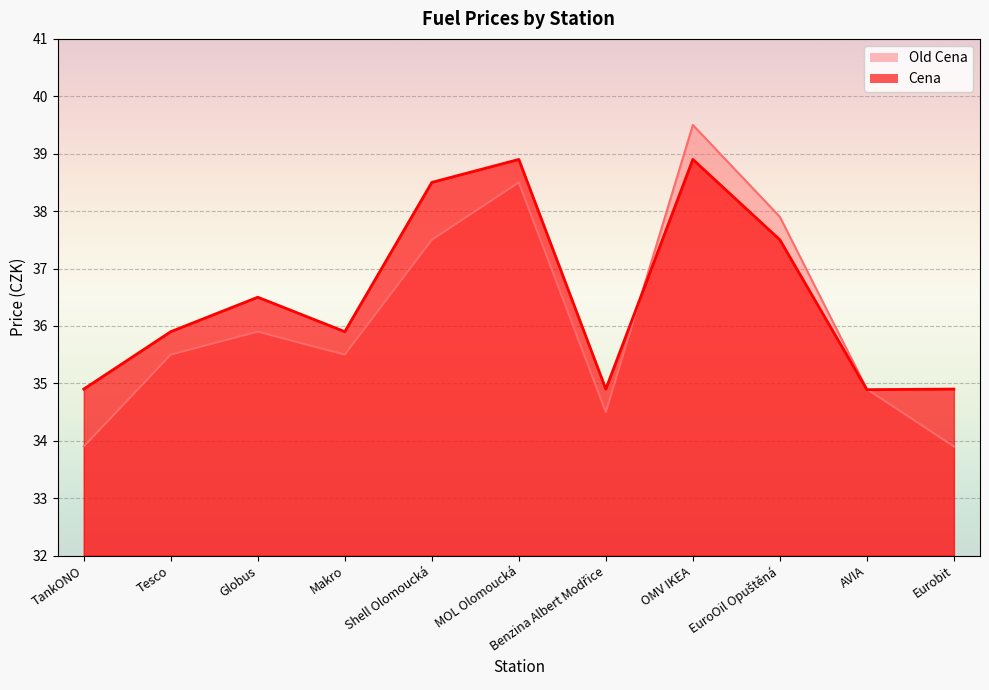

List the series in order of their peak value, highest first.

Old Cena, Cena